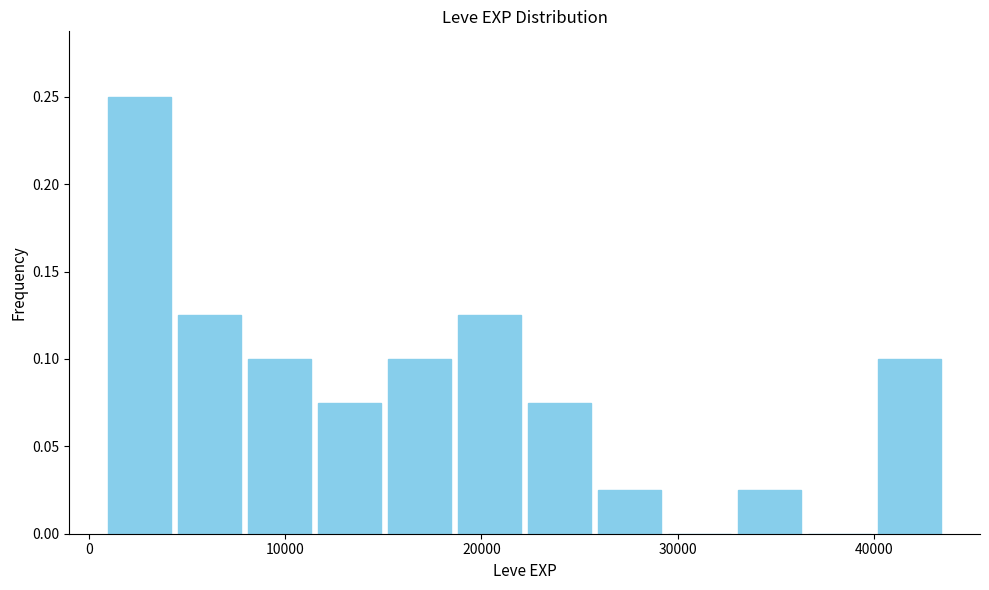

Read against the x-axis, roughly where is the centre of the tallest bar?

3000